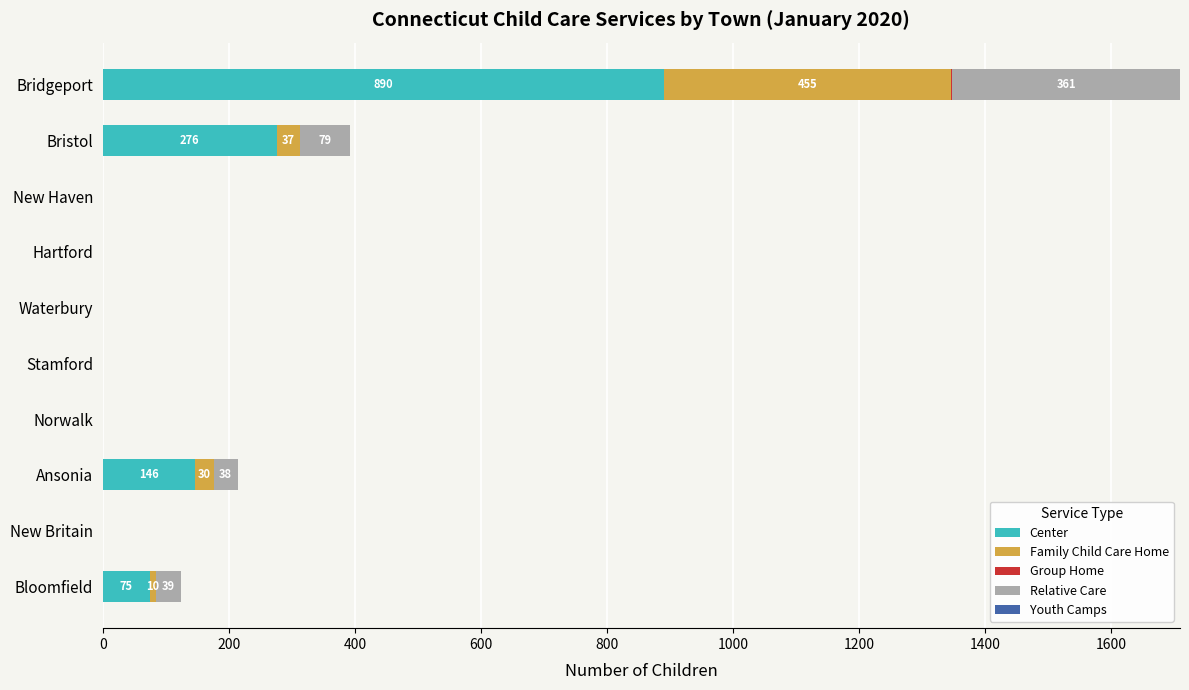

How many values in the Center series exceed 0?

4